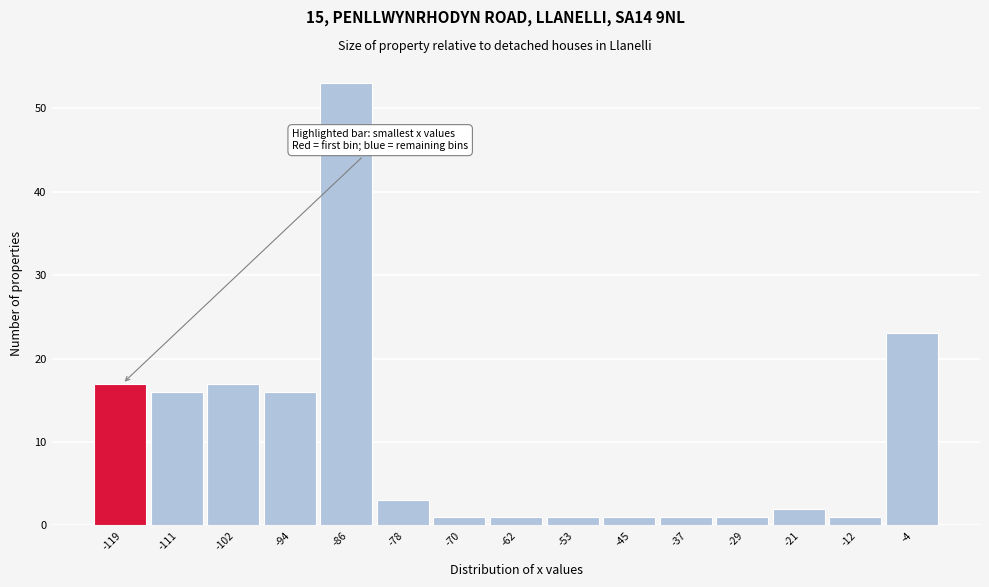

How tall is the bar that spans -65.6 to -57.4 on the x-axis? Neither the bar edges nor the heights are printed on the chart, so give them approximately, as read against the axes.

1